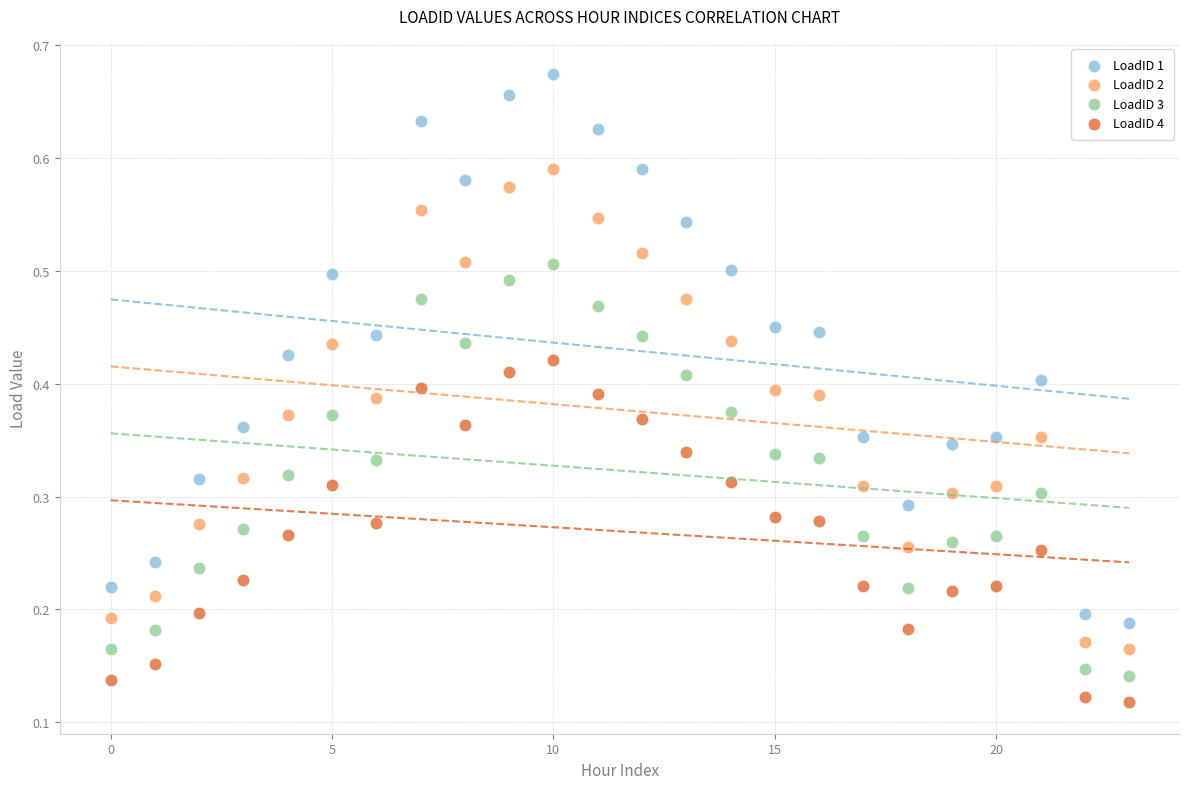

Which series has the largest Y range (max minus min)?

LoadID 1